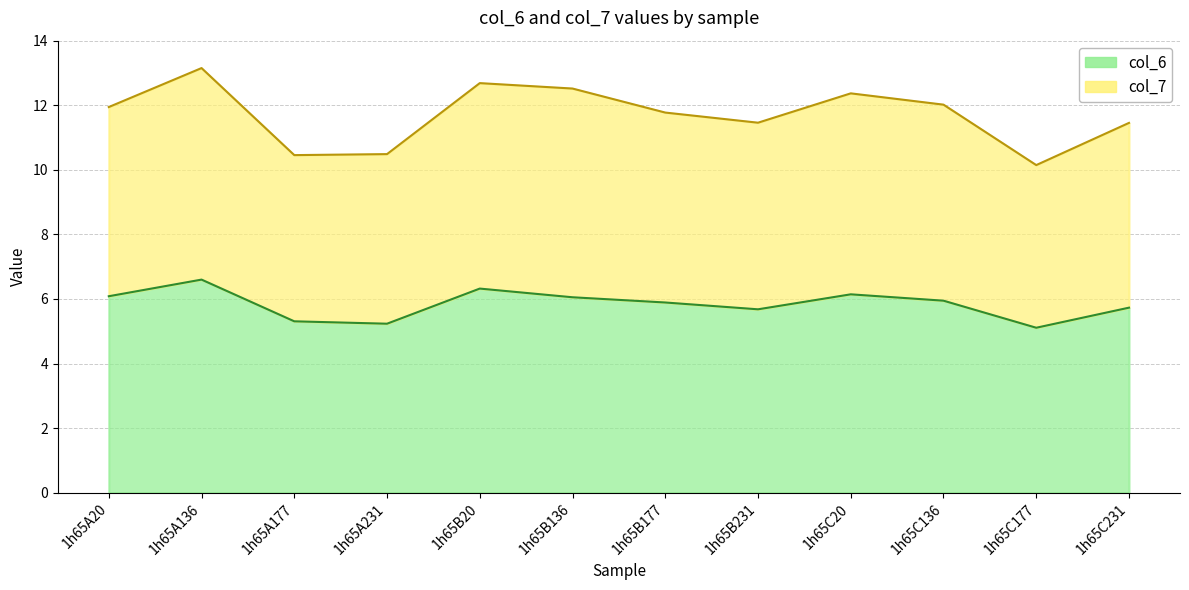

What is the sum of all col_6 values?

70.1